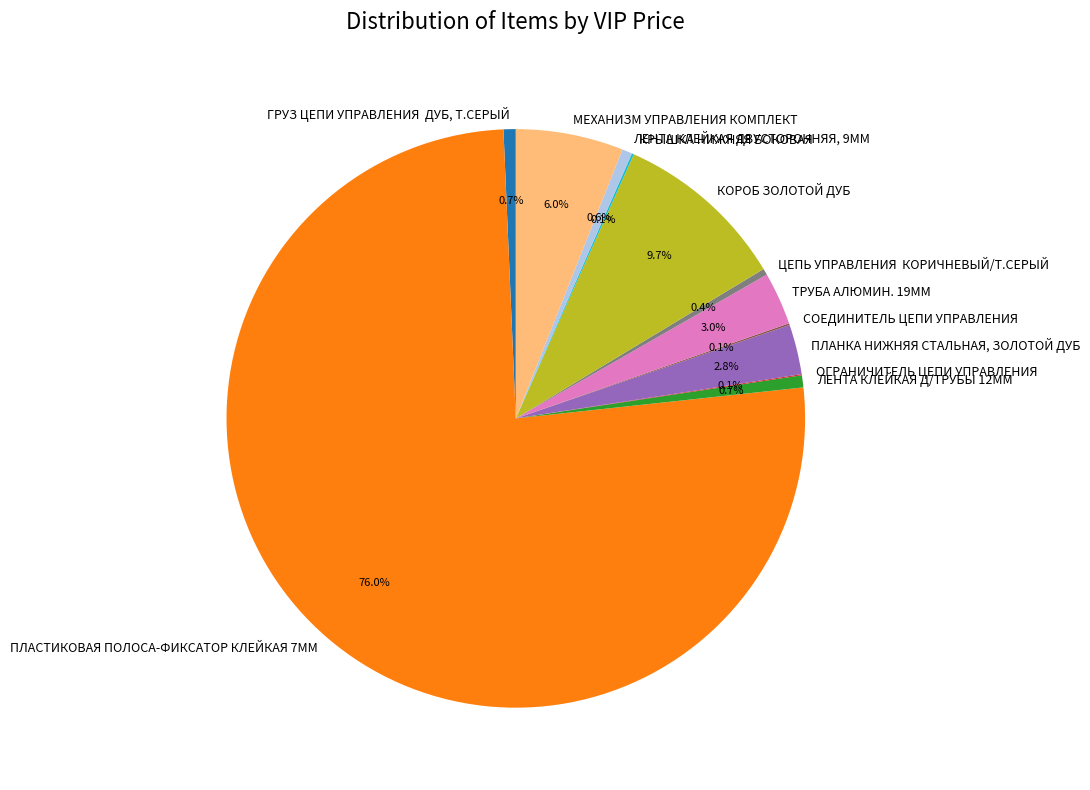

How much of the chart is everything except МЕХАНИЗМ УПРАВЛЕНИЯ КОМПЛЕКТ?

94.0%